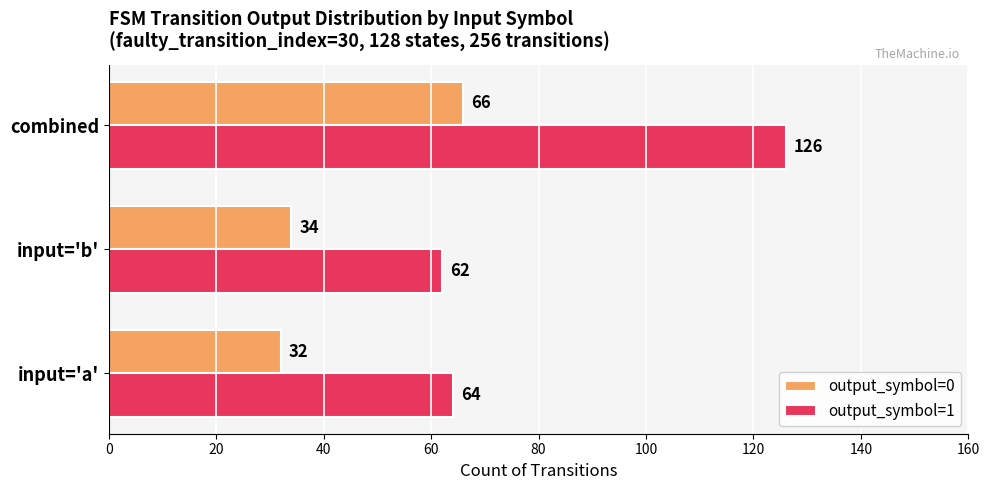

What is the difference between the output_symbol=0 values at combined and input='a'?

34